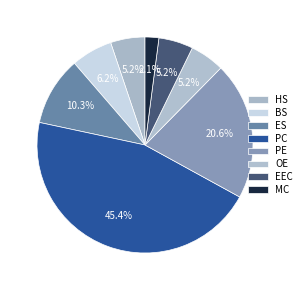

Is it true that PC is 38% of the pie?

False